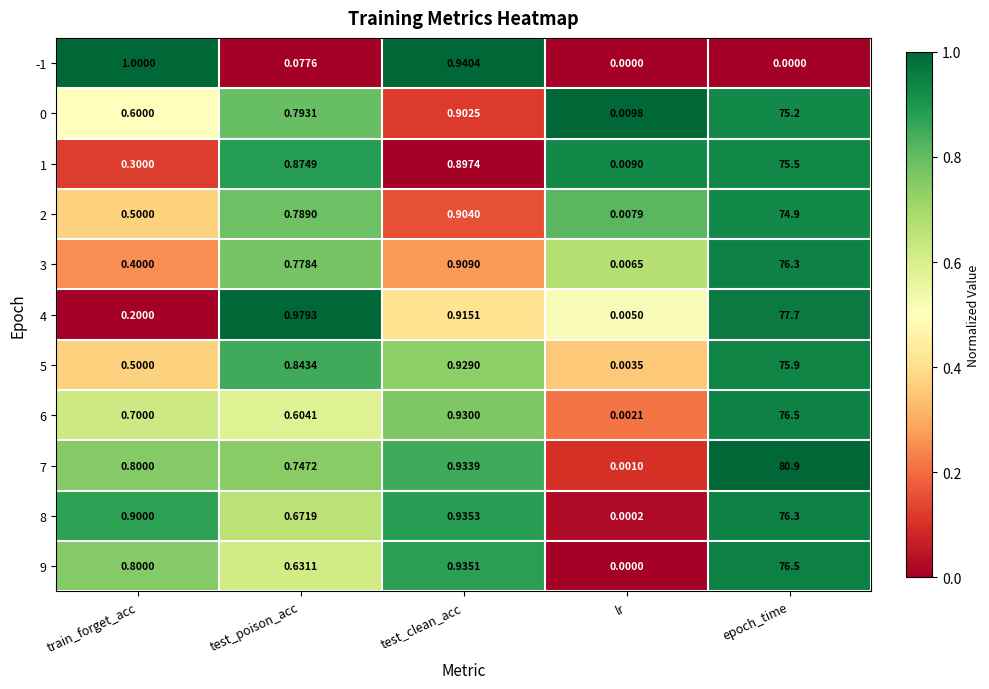

At which label is 1 closest to 37?

test_clean_acc